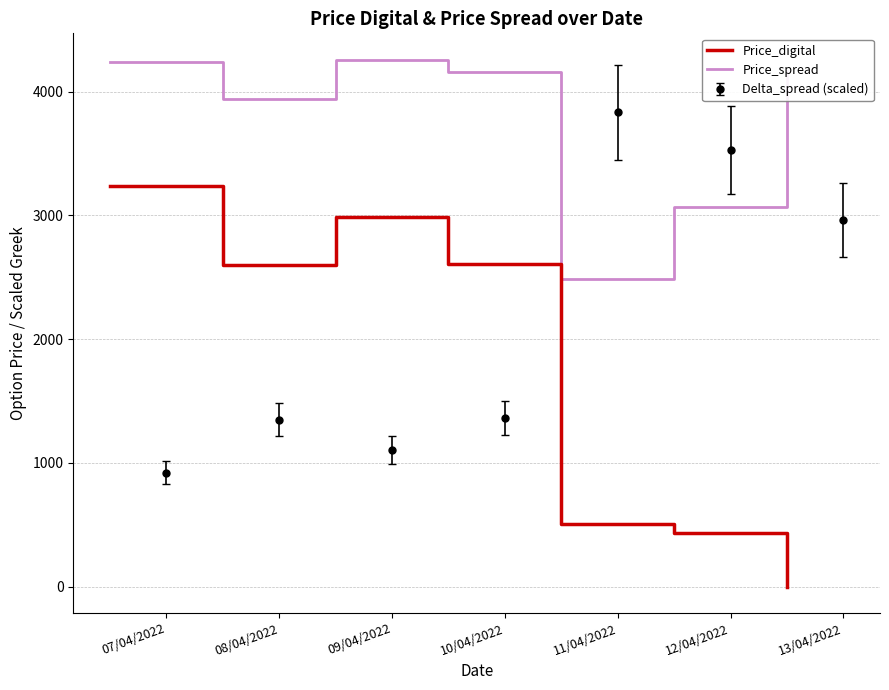

What is the minimum value for Price_spread?

2489.7